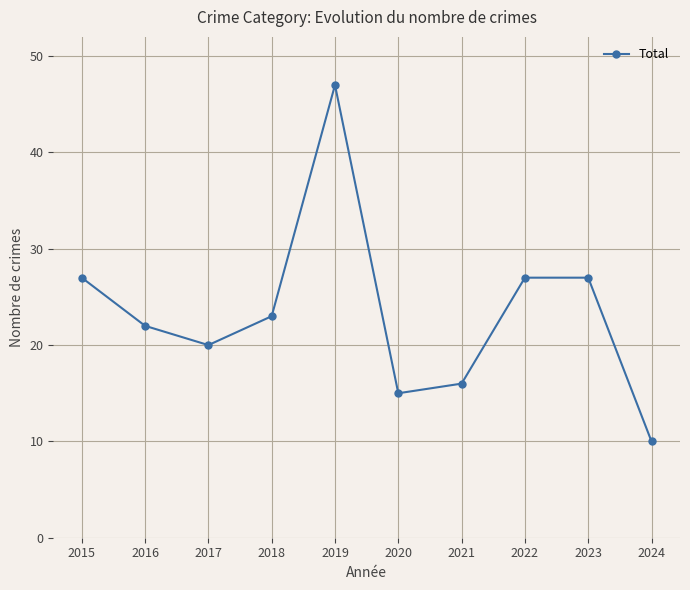

What is the ratio of the value at 2015 to the value at 2016?

1.2